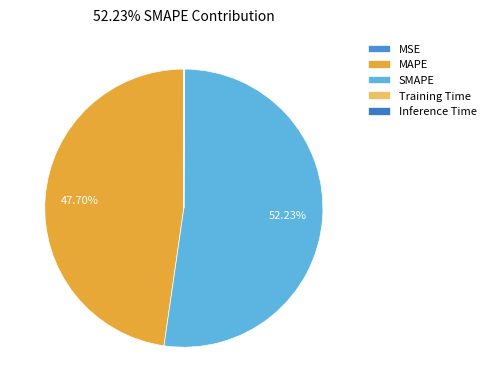

Do Training Time and Inference Time together represent more than half of the pie?

No